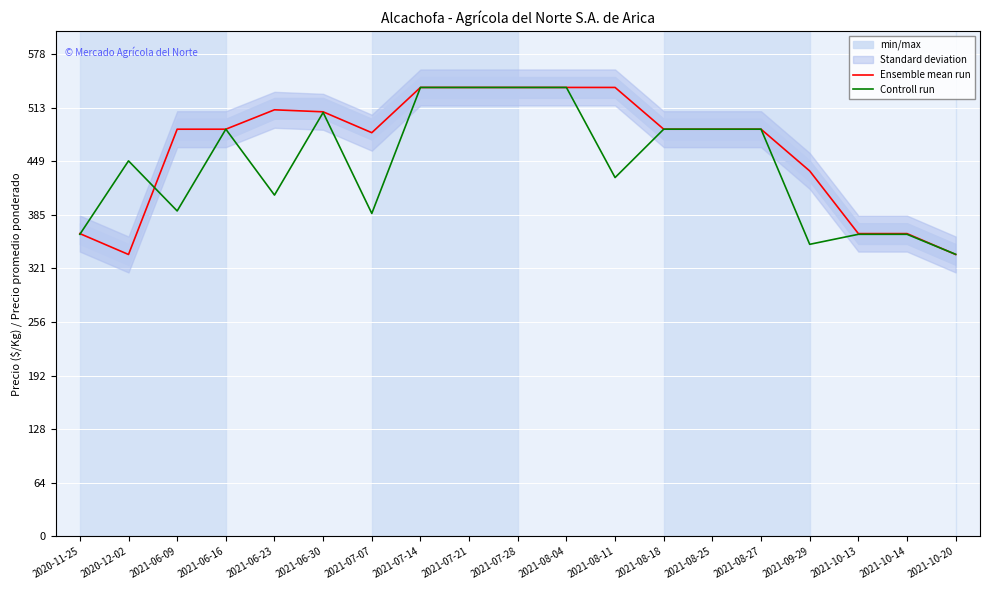

What position from the left is 2021-06-30?

6